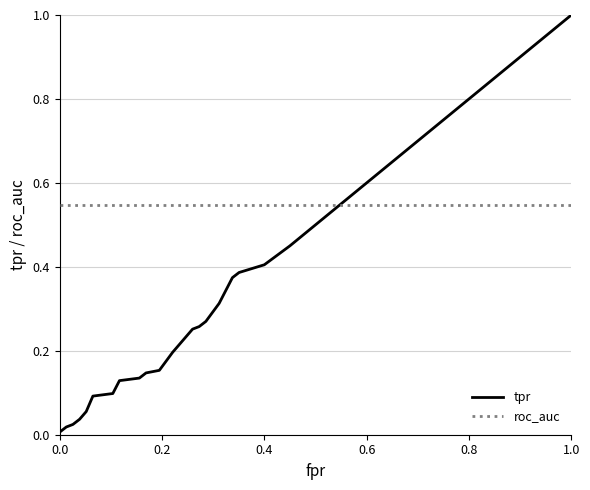

Which series has the largest total across all categories?

roc_auc